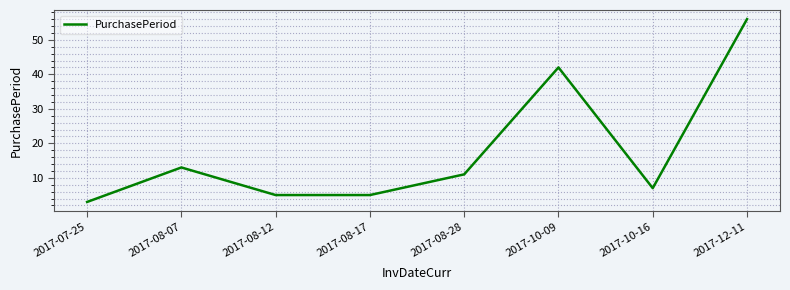

What position from the right is 2017-10-09?

3